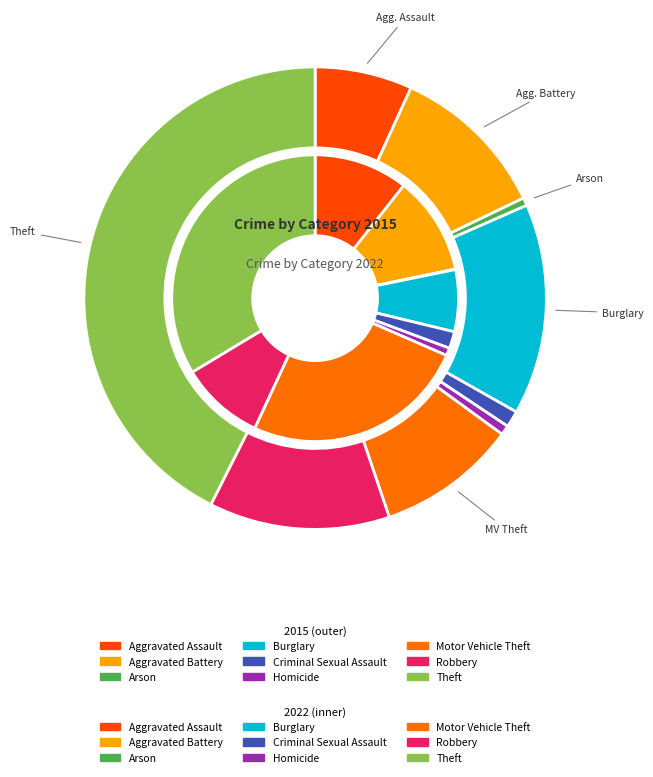

What percentage is the Homicide slice, to the nearest percent?

1%